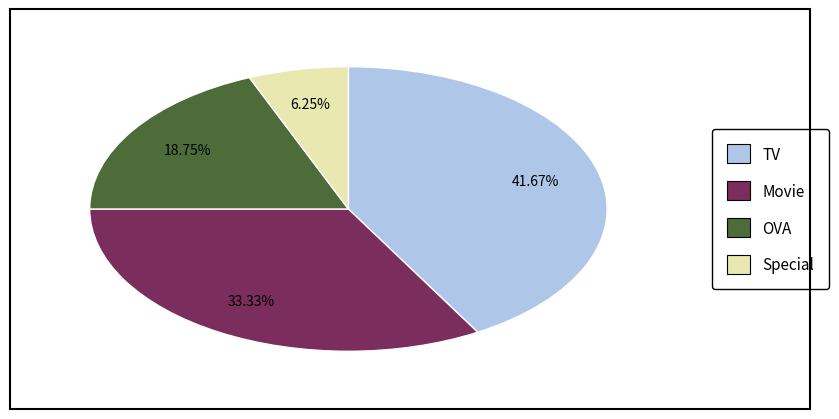

Is it true that Movie is 18% of the pie?

False